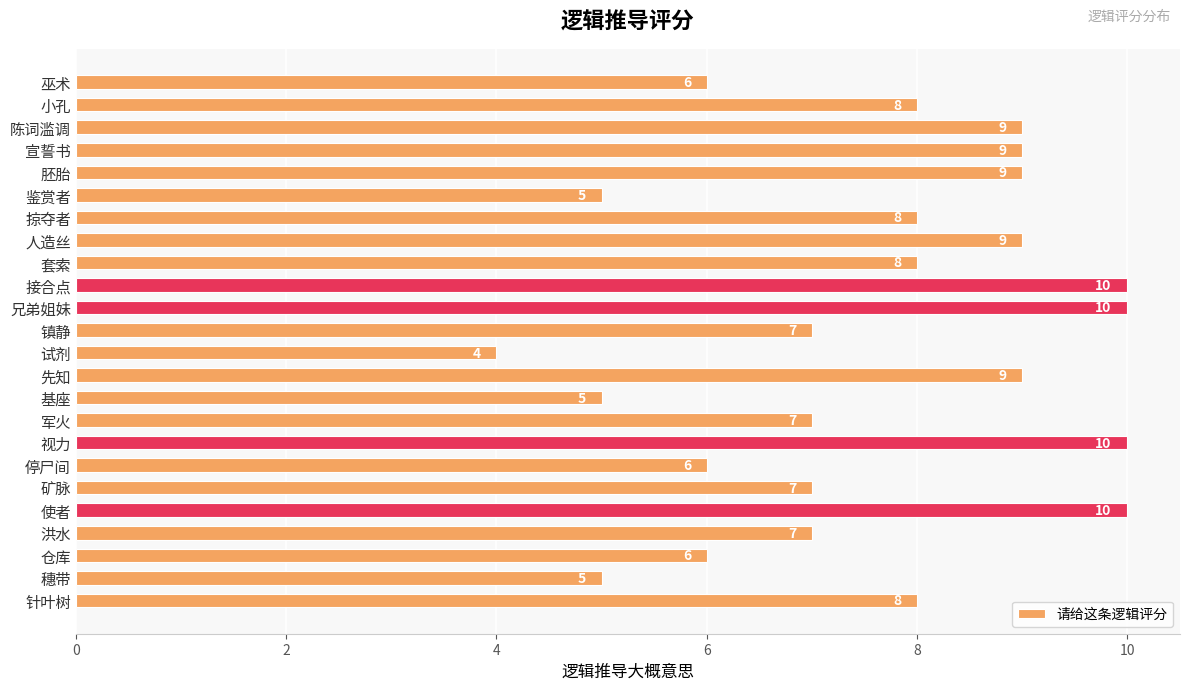

What is the ratio of the value at 仓库 to the value at 试剂?

1.5